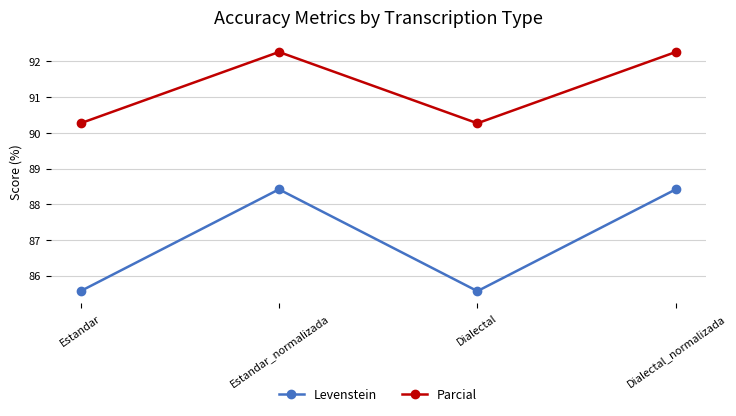

Which series has the largest total across all categories?

Parcial